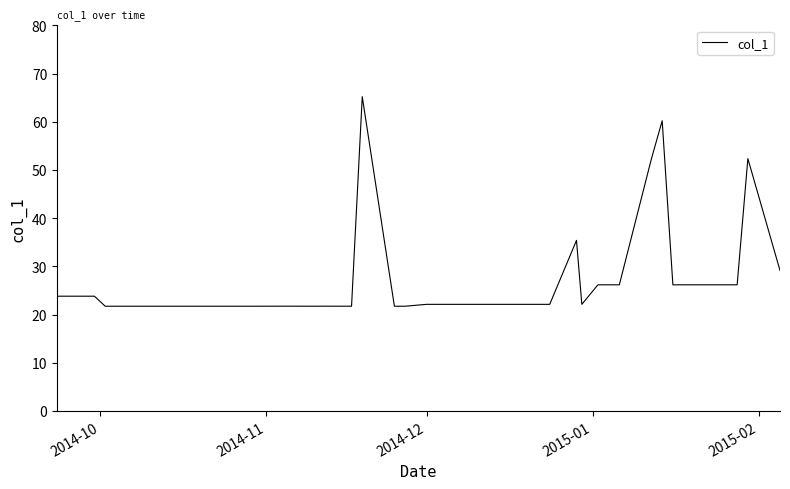

What is the smallest value displayed?

21.7